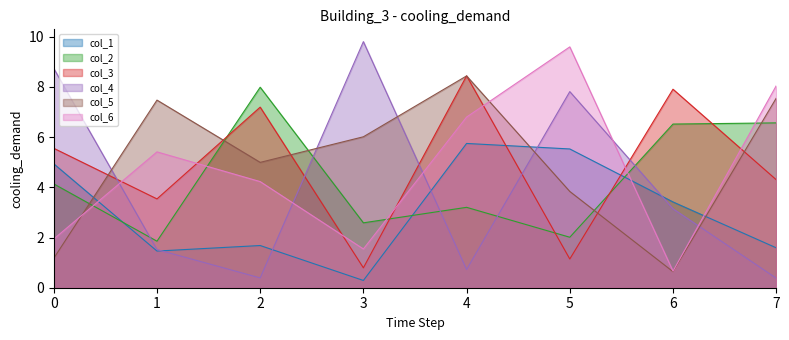

What is the value of the col_4 point at the 3rd from the left?

0.4